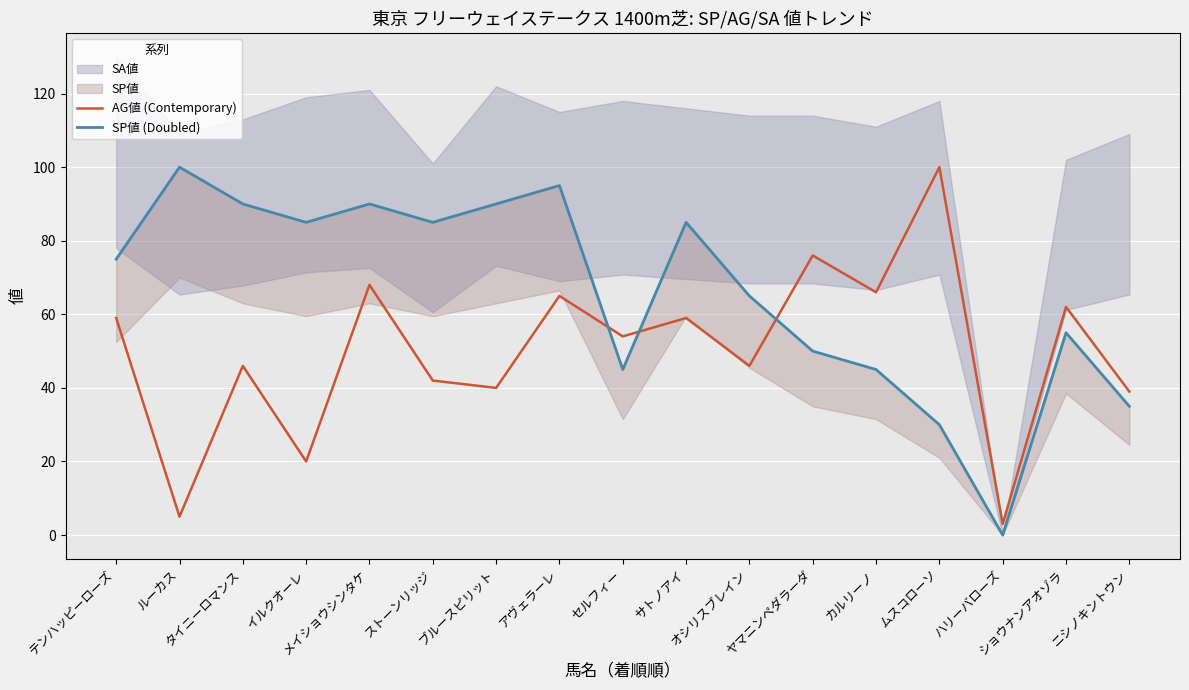

The SP値 (Doubled) series shows 65 at オシリスブレイン. True or false?

True